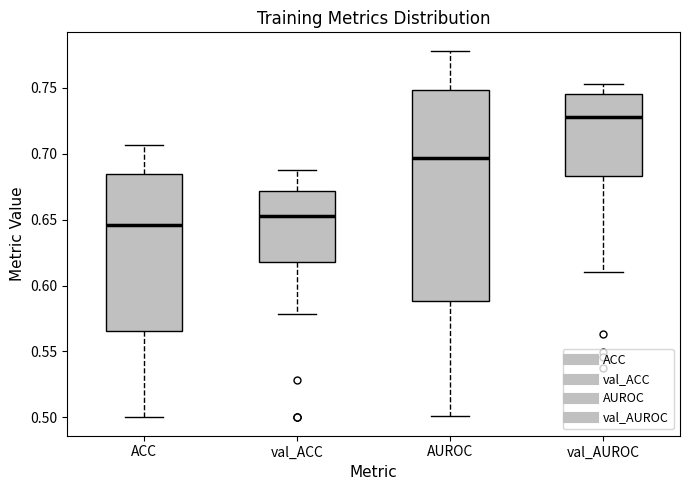

Reading left to right, read every box against the y-axis: the position of its median line, the range the box covers, and the ends of its whiskers. The values are not printed on the chart, so give them approximately, as read against the axis.

ACC: median 0.645, box 0.565 to 0.685, whiskers 0.500 to 0.705
val_ACC: median 0.655, box 0.620 to 0.670, whiskers 0.580 to 0.690
AUROC: median 0.695, box 0.590 to 0.750, whiskers 0.500 to 0.780
val_AUROC: median 0.730, box 0.685 to 0.745, whiskers 0.610 to 0.755